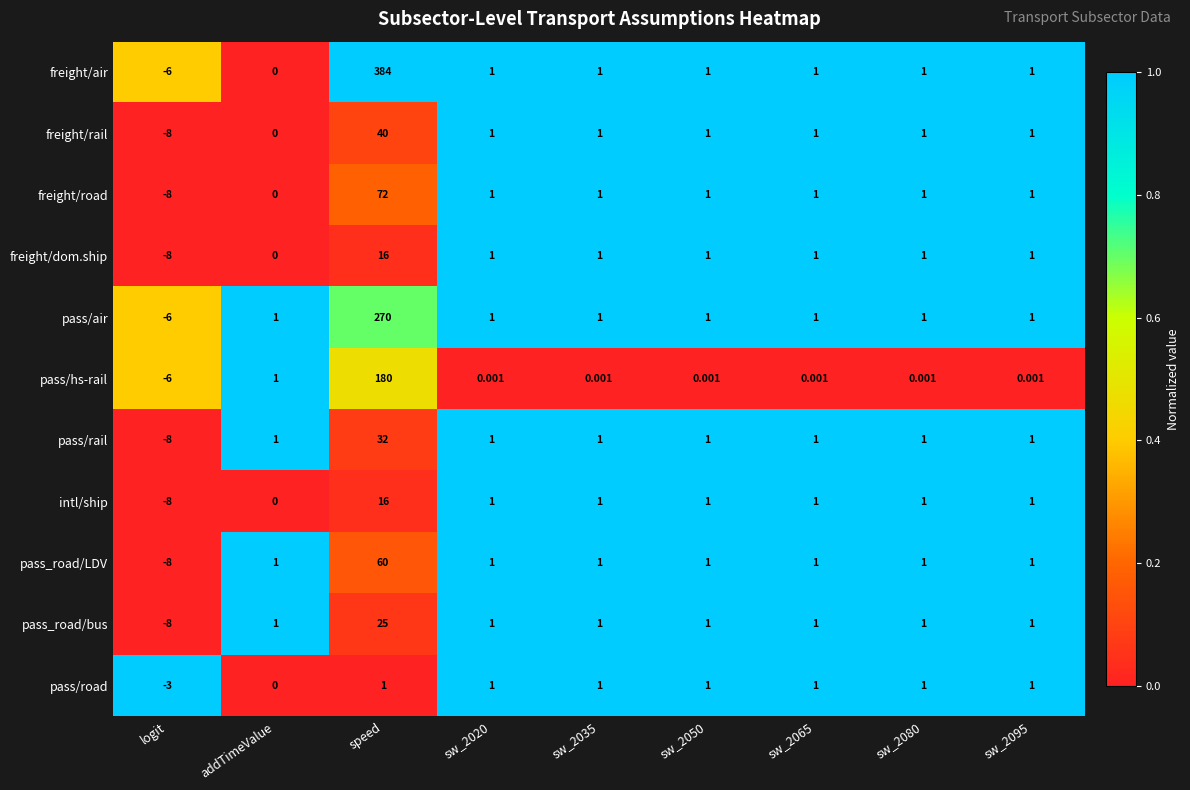

At which label is pass/hs-rail closest to 87?

addTimeValue